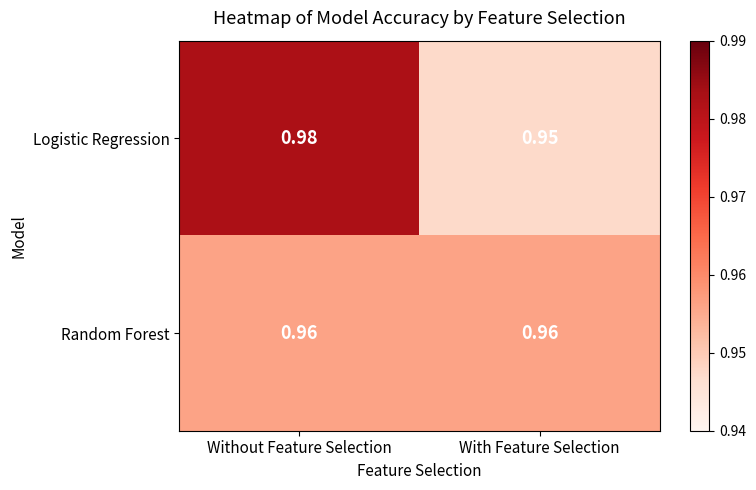

At which label is Logistic Regression closest to 0?

With Feature Selection